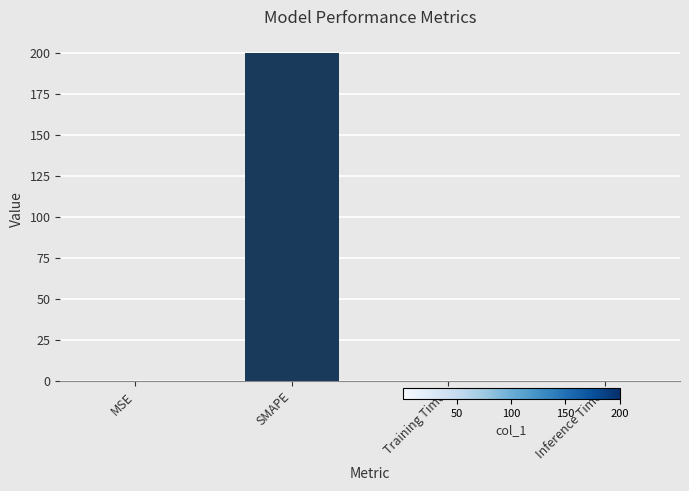

What is the greatest value displayed?

200.0